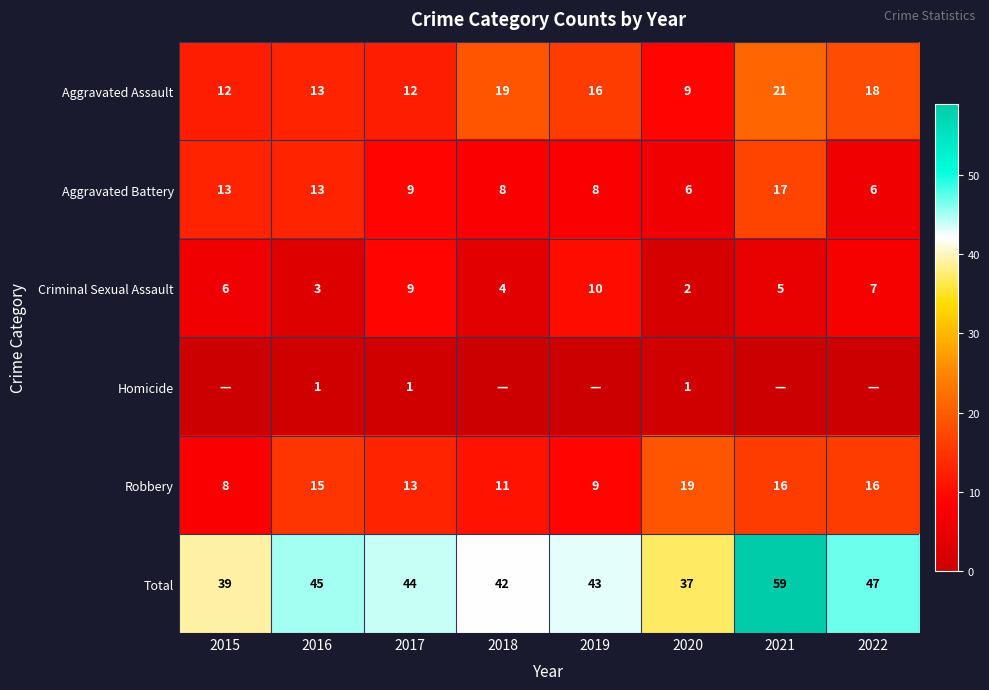

The Total series shows 45 at 2016. True or false?

True